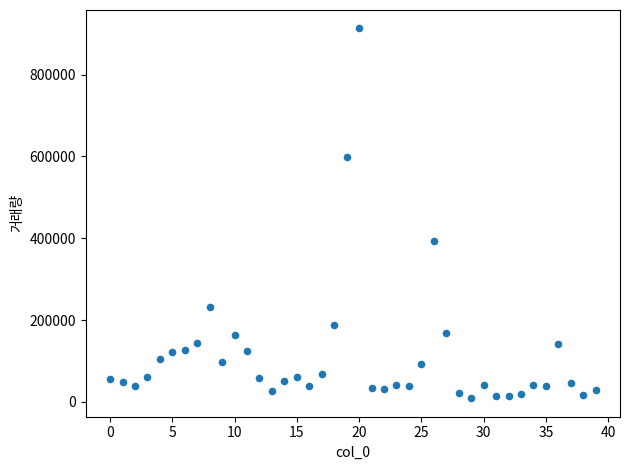

What Y value in the scatter plot is closest to 460807?

394006